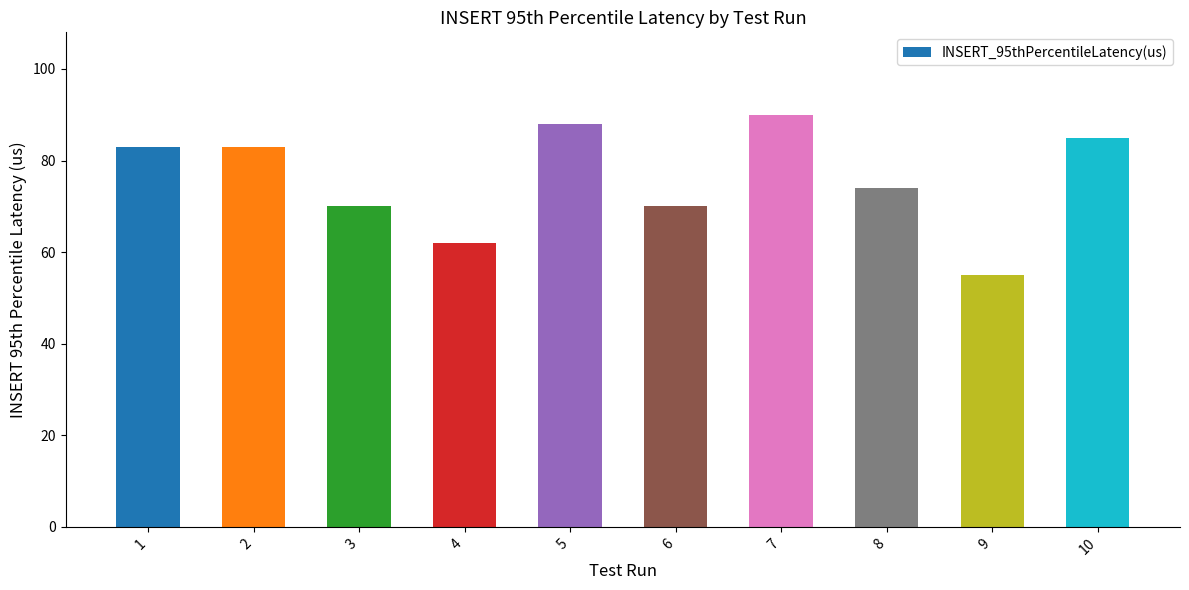

Are the bars grouped side by side (vs. stacked)?

No